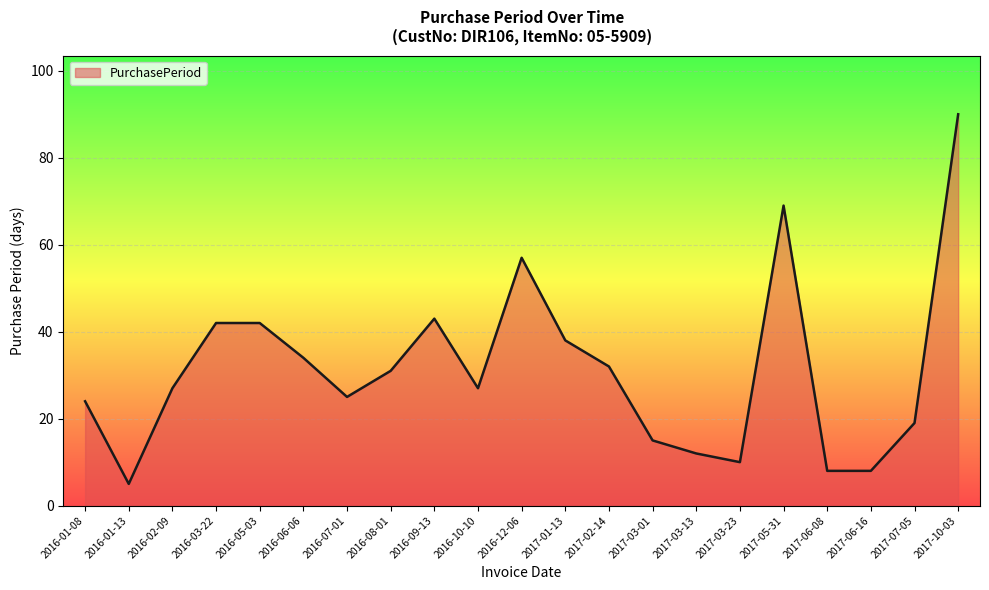

What position from the right is 2017-03-13?

7